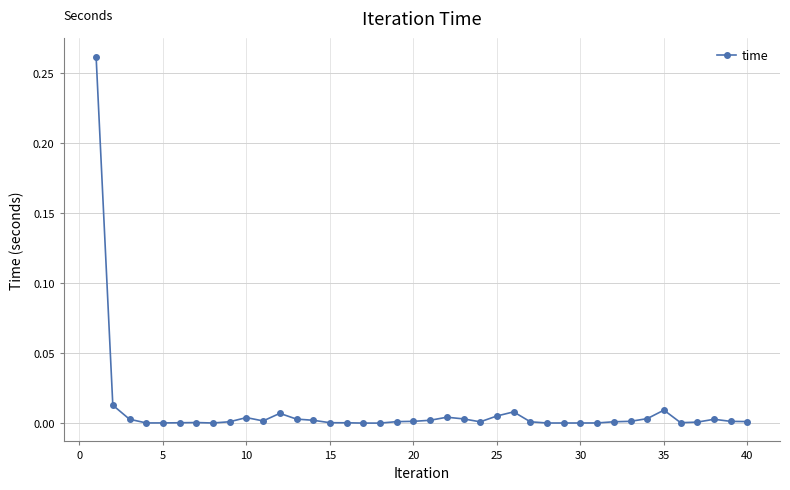

True or false: the data has more than 1 interior local peaks.

True